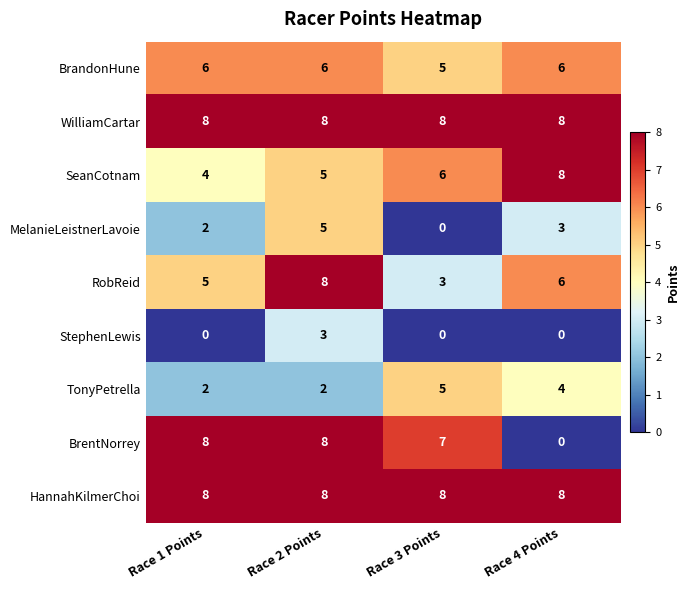

At which label is BrandonHune closest to 5?

Race 3 Points